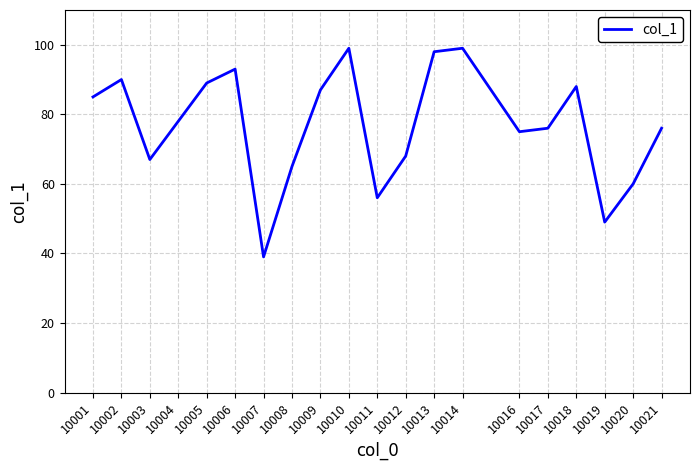

True or false: the data shows 67 at 10003.

True